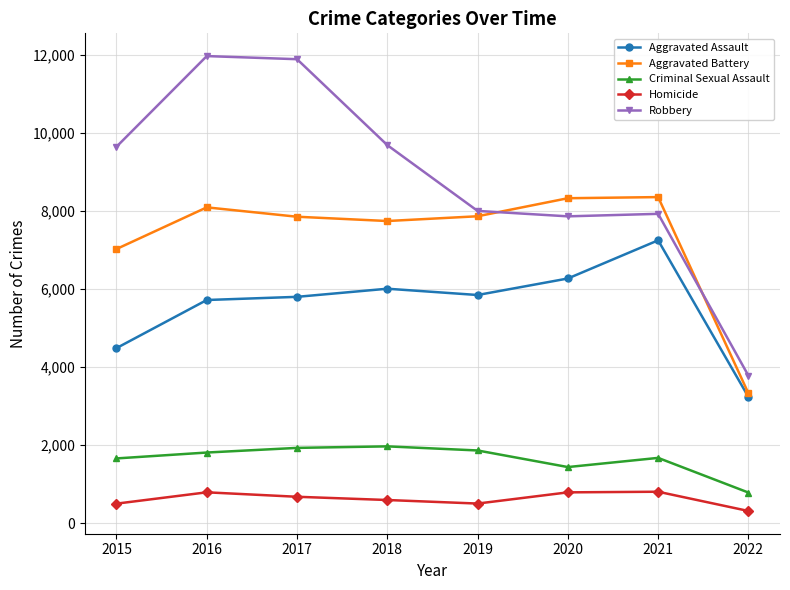

How many values in the Aggravated Battery series are below 7857?

4